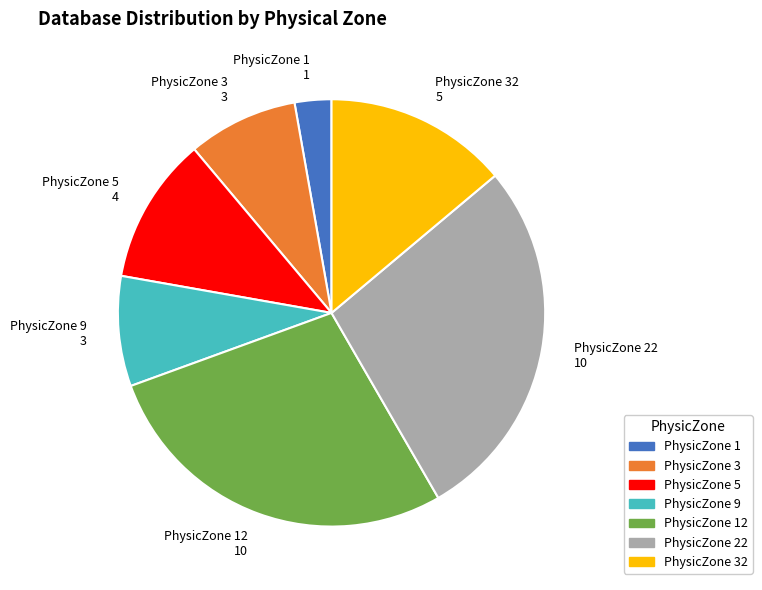

Does any single category account for the majority?

No